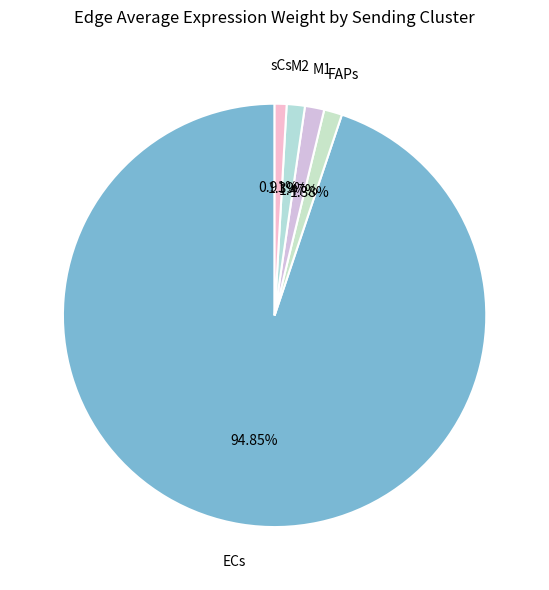

Count the number of slices in the pie.

5